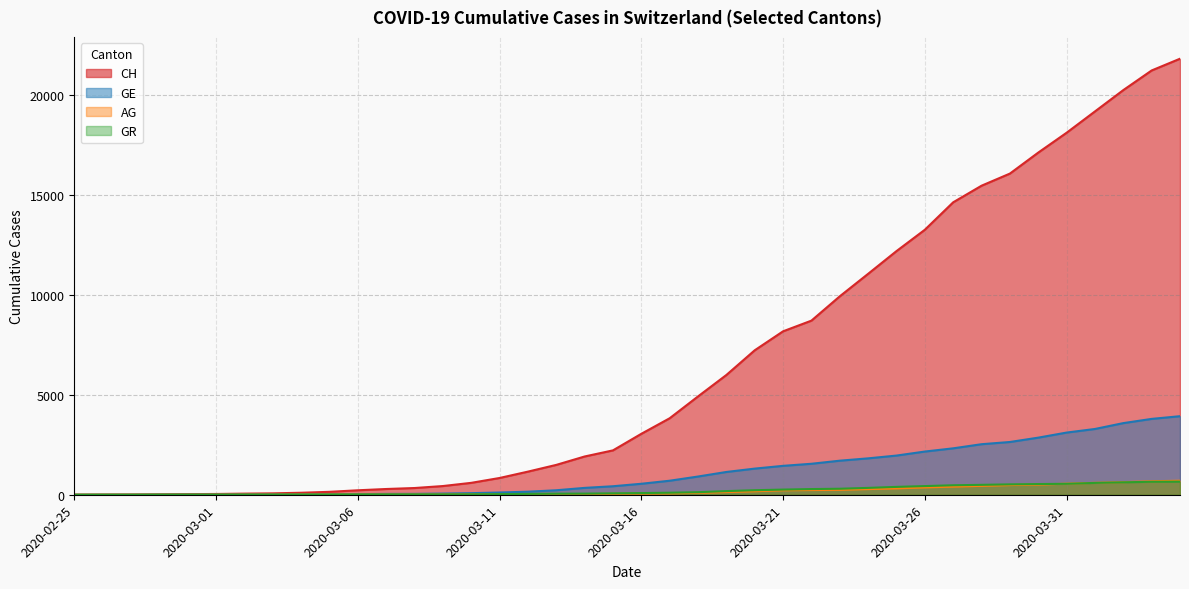

Which category has the highest value in the AG series?

2020-04-04